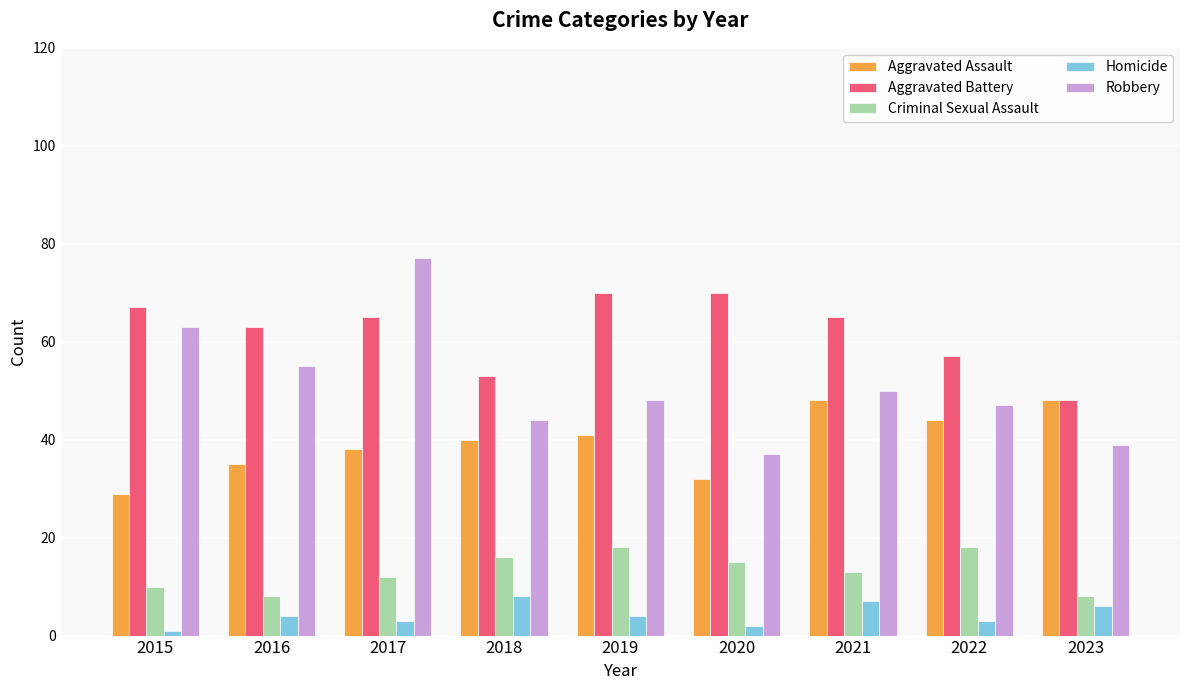

Reading right to left, what are all the values shown in this chart?

Aggravated Assault: 48	44	48	32	41	40	38	35	29
Aggravated Battery: 48	57	65	70	70	53	65	63	67
Criminal Sexual Assault: 8	18	13	15	18	16	12	8	10
Homicide: 6	3	7	2	4	8	3	4	1
Robbery: 39	47	50	37	48	44	77	55	63